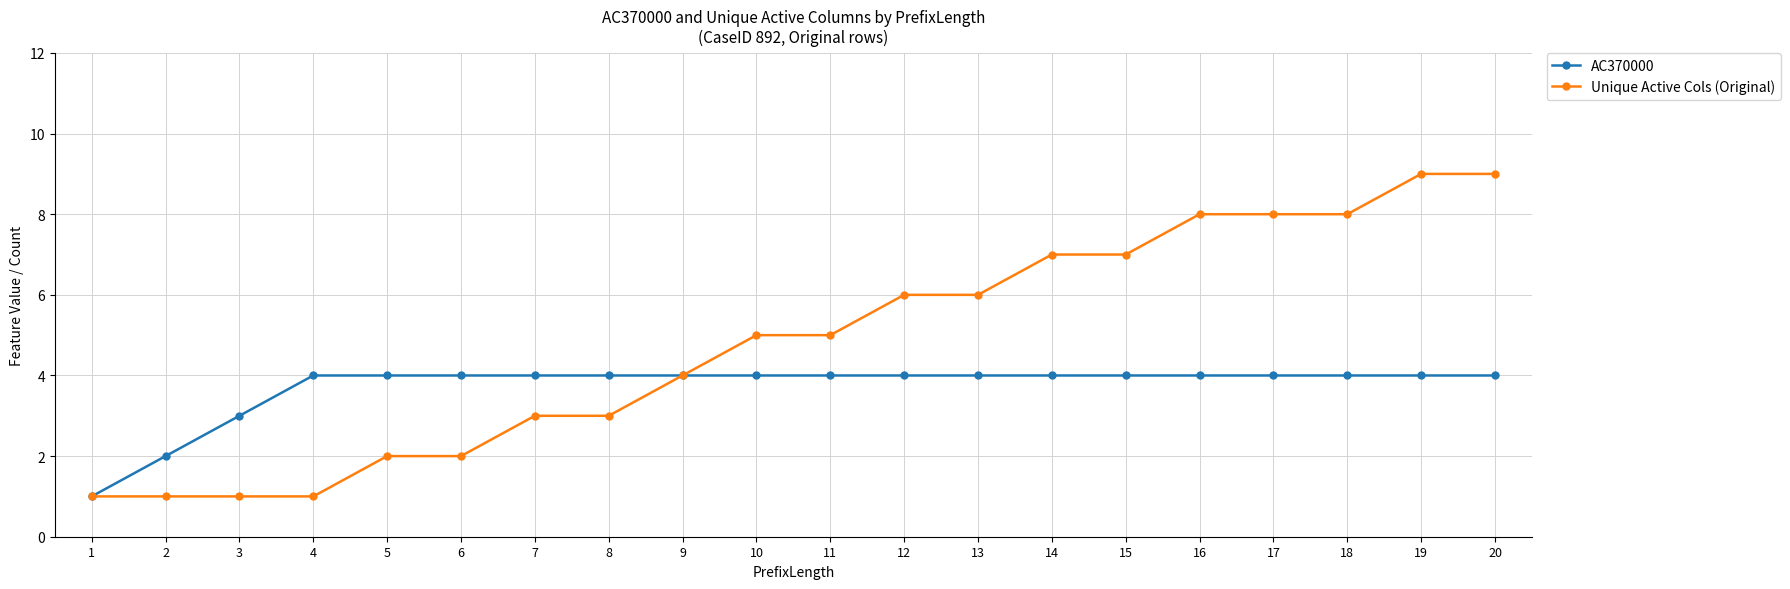

Does the chart have visible grid lines?

Yes